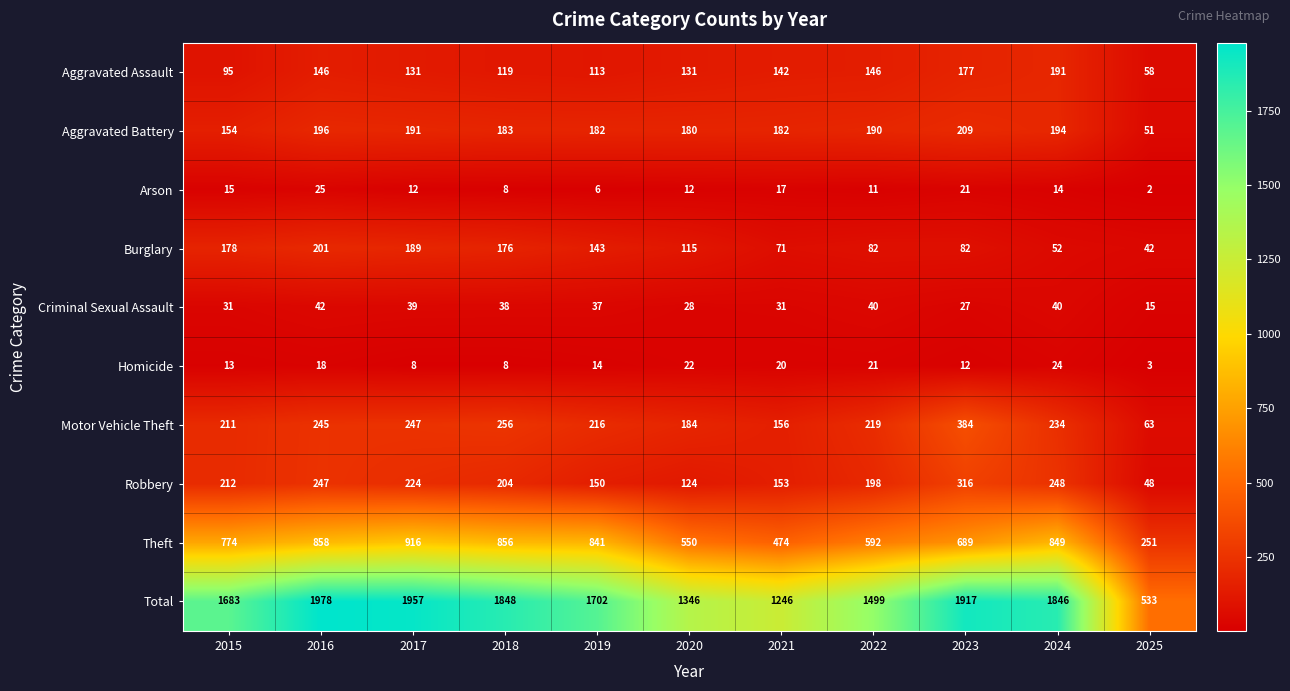

Which series has the widest spread of values?

Total